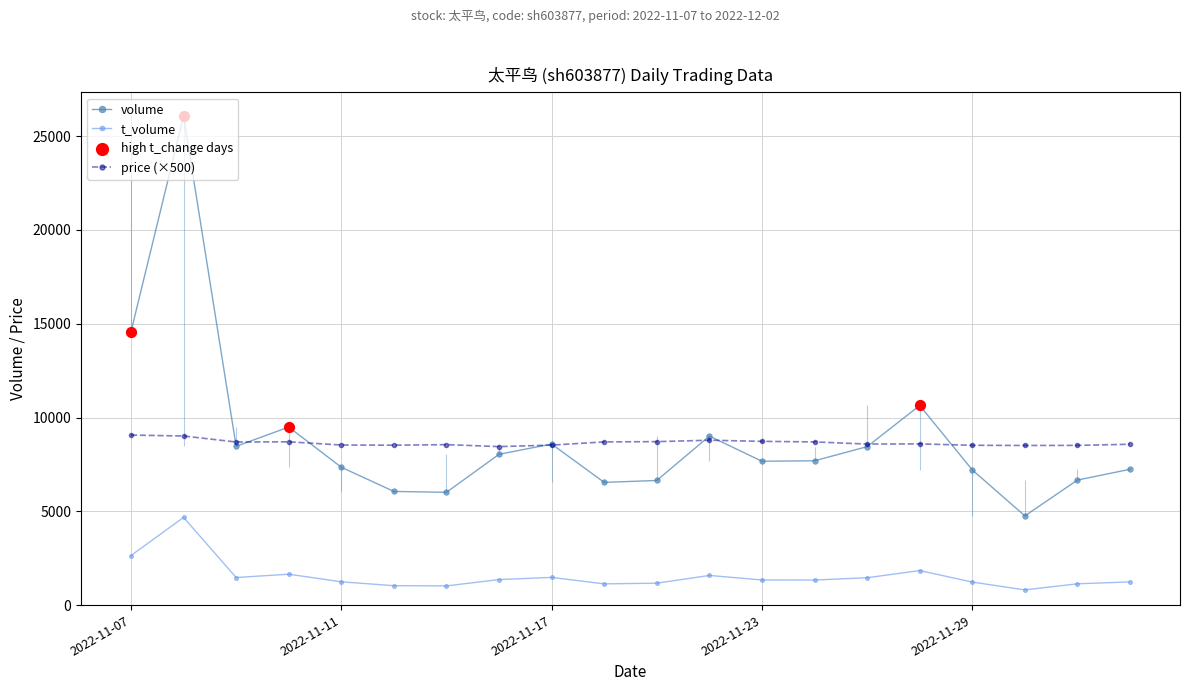

What is the total value across all series at 2022-12-02?

17052